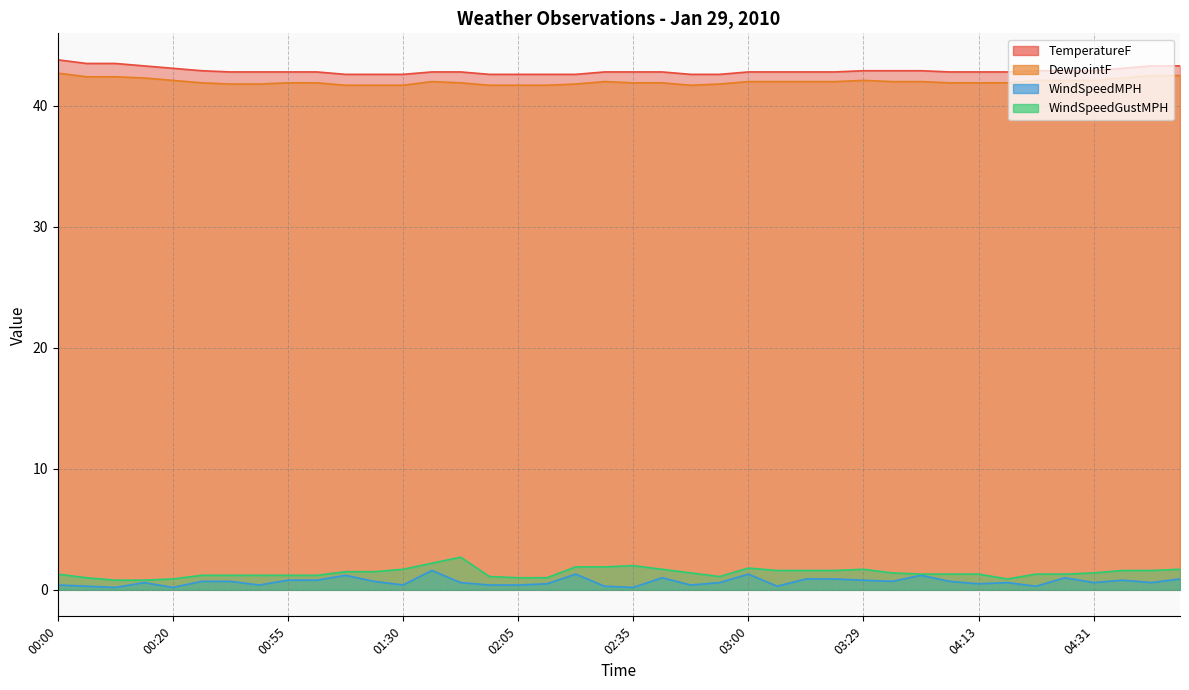

What is the difference between the WindSpeedGustMPH values at 05:06 and 04:13?

0.4